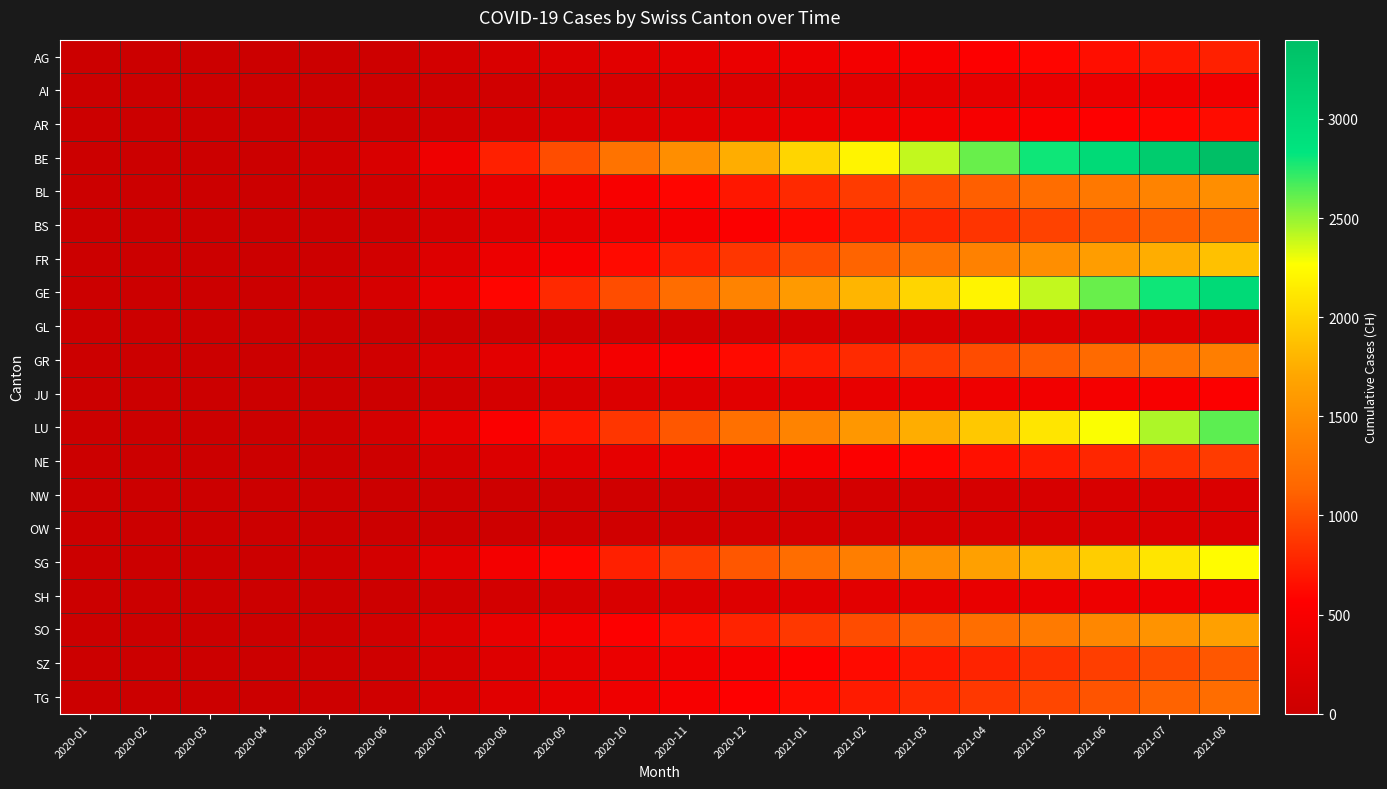

How many data points does each series have?

20